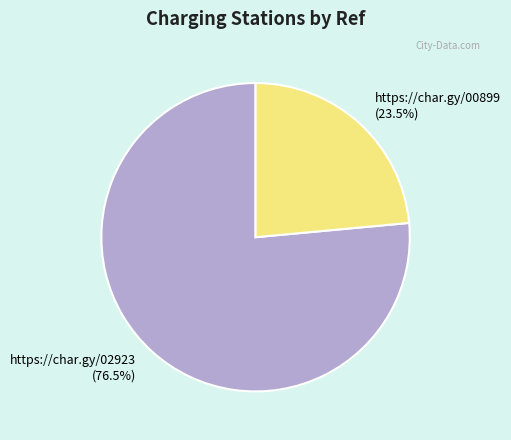

True or false: https://char.gy/00899 accounts for 15% of the total.

False